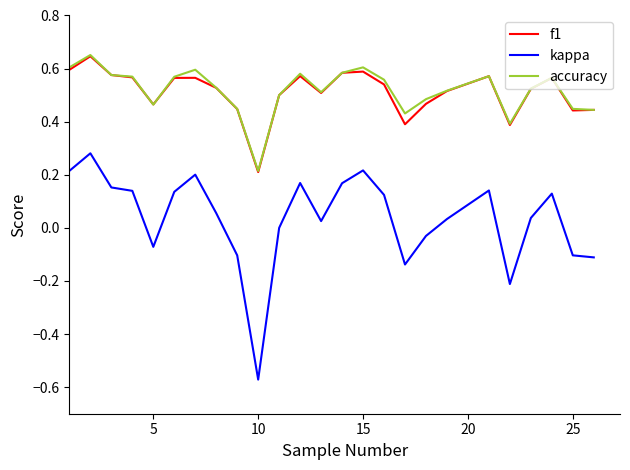

True or false: accuracy and kappa cross at least once.

False